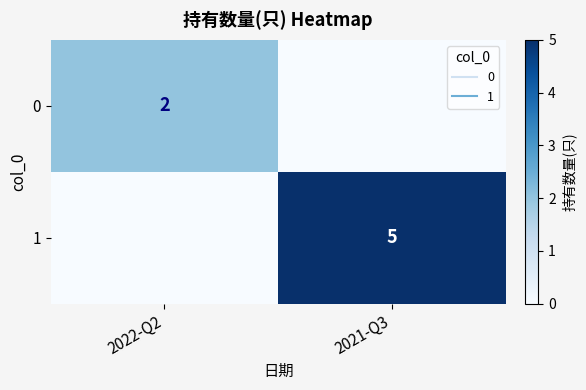

Rank the series by their maximum value, from highest to lowest.

1, 0